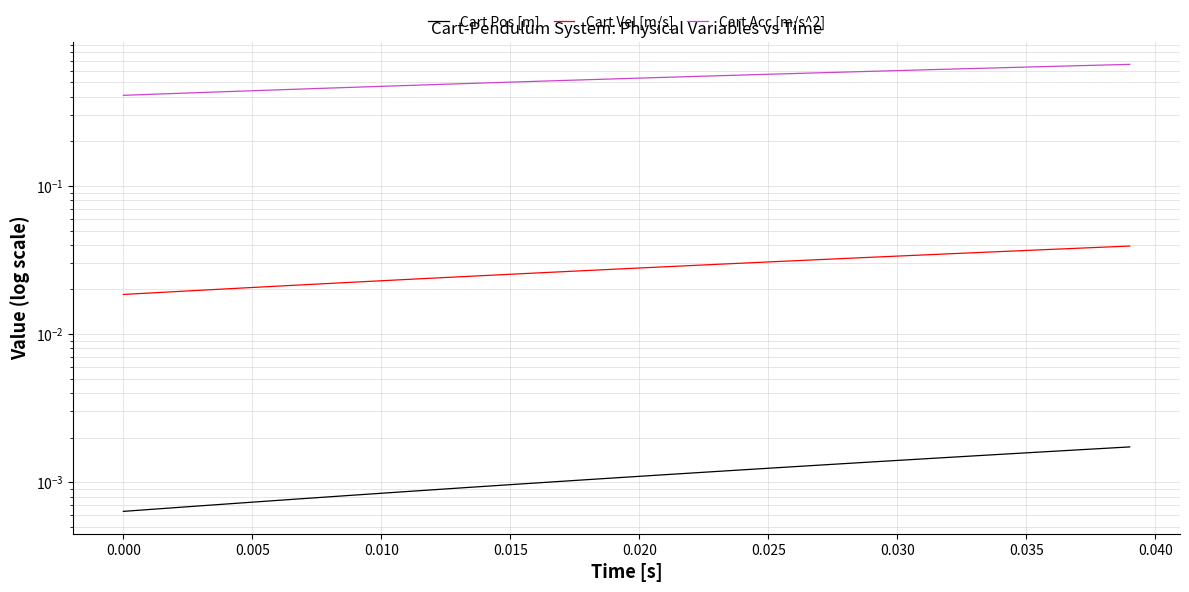

True or false: Cart Acc [m/s^2] has more than 1 interior local peaks.

False